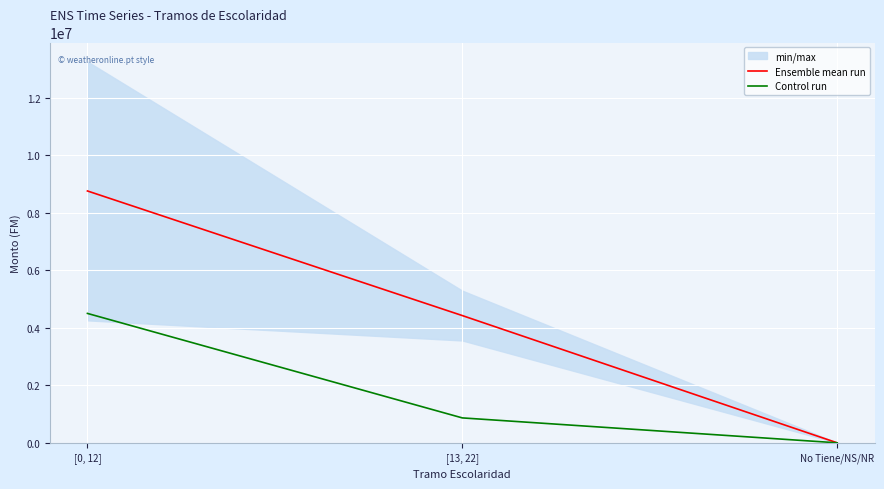

At how many categories does at least one series exceed 5908734?

1